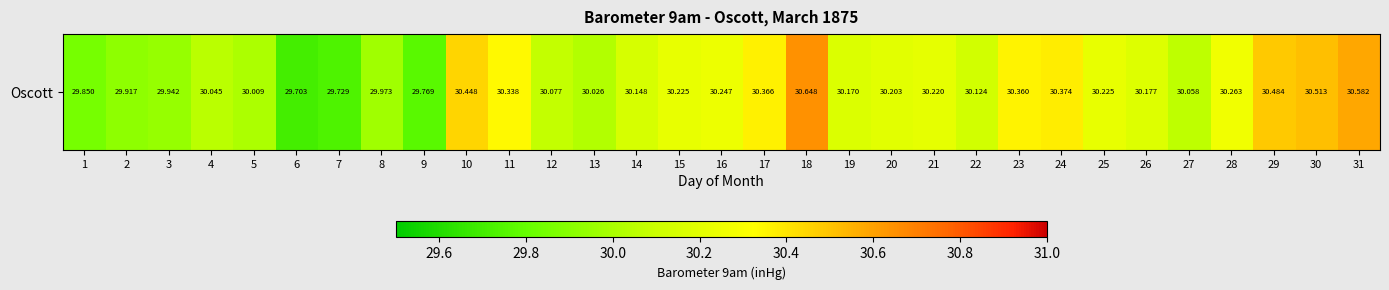

At which category does the chart reach its minimum across all series?

6